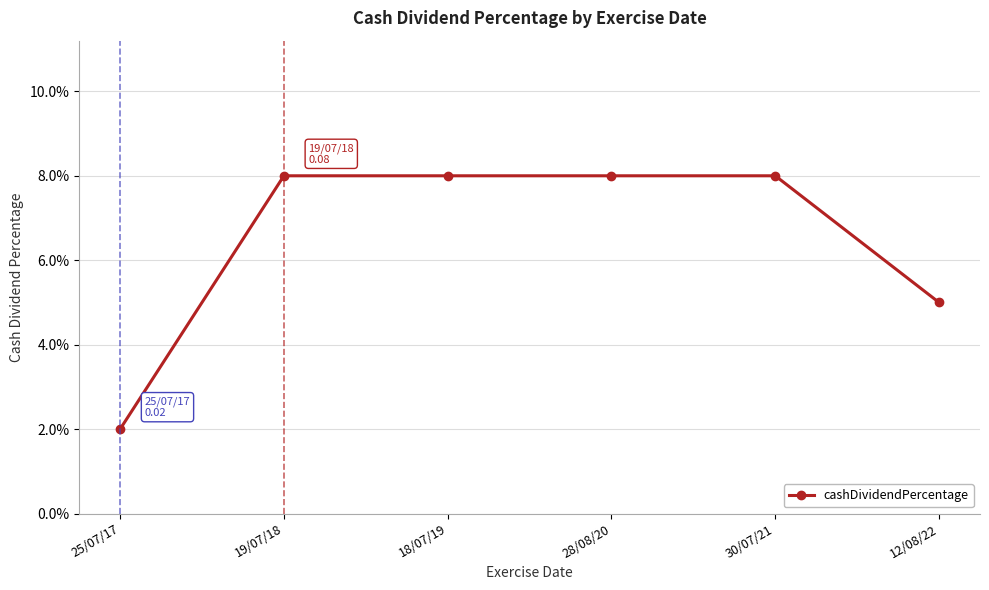

What is the sum of the values at 19/07/18 and 25/07/17?

0.1